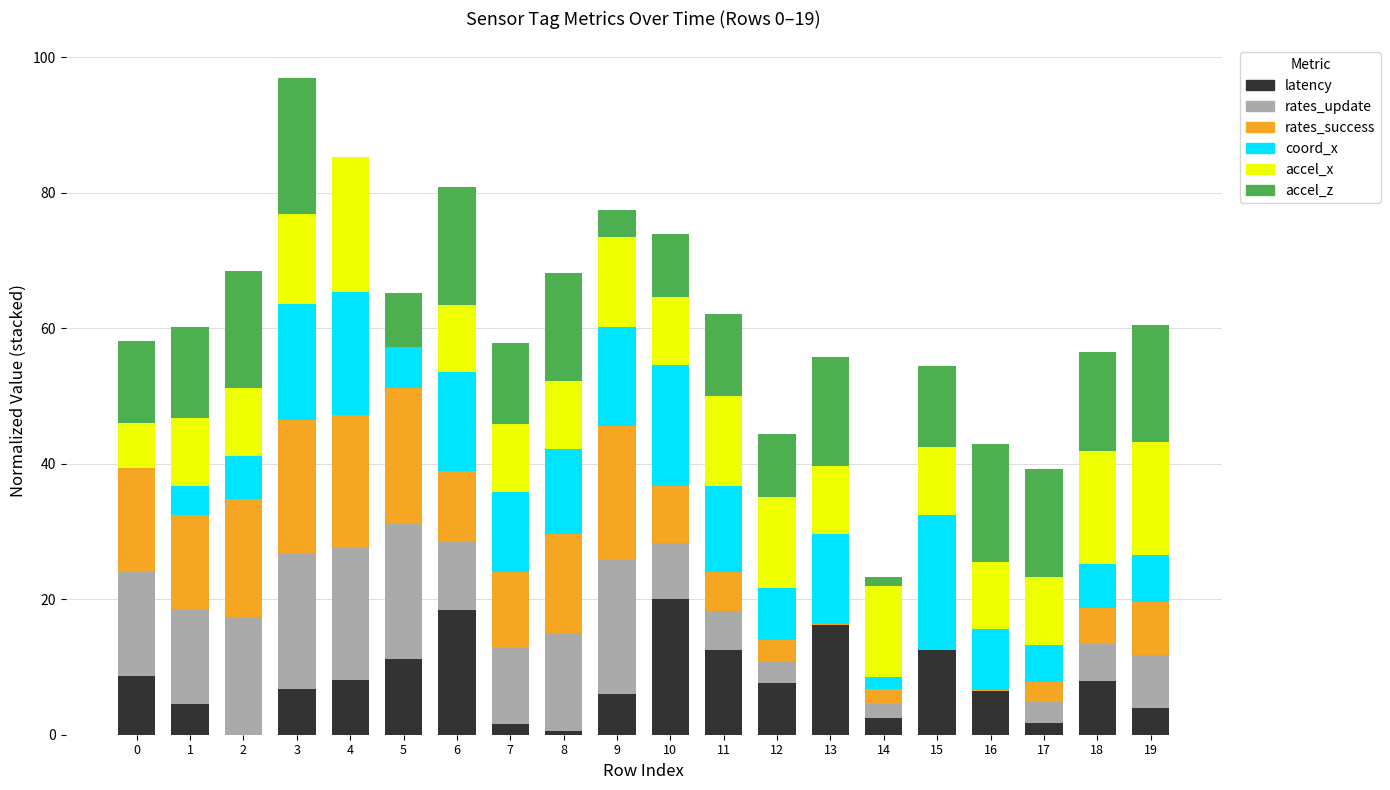

The value of latency at 0 is 13.2. True or false?

False